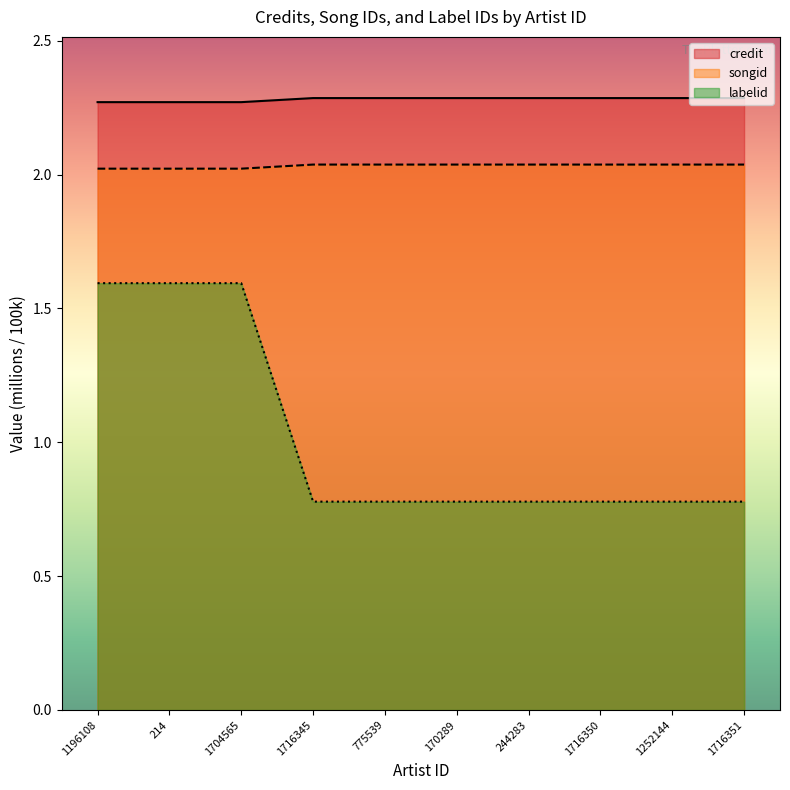

True or false: credit has a value of 3.2 at 1252144.

False